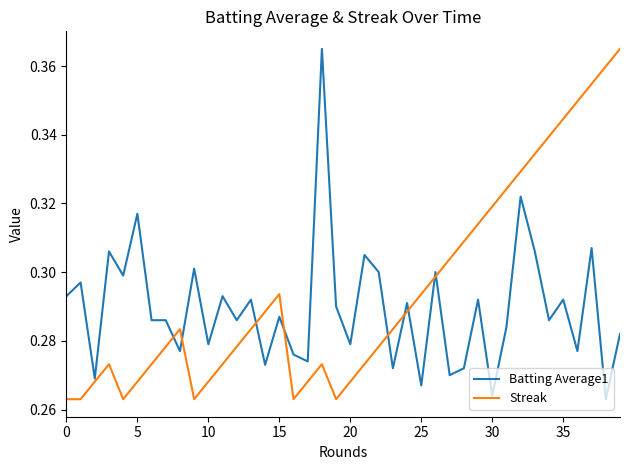

Which series has the largest total across all categories?

Streak